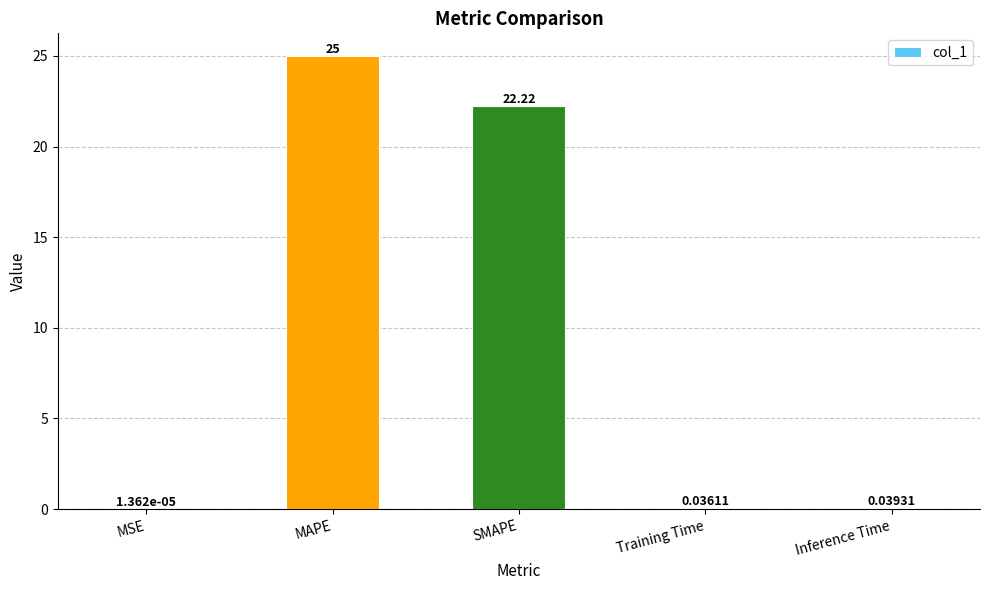

What is the sum of all values?

47.3